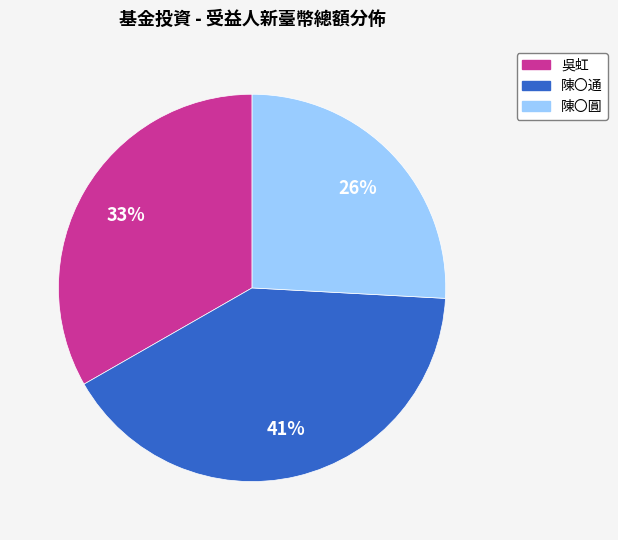

Does any single category account for the majority?

No